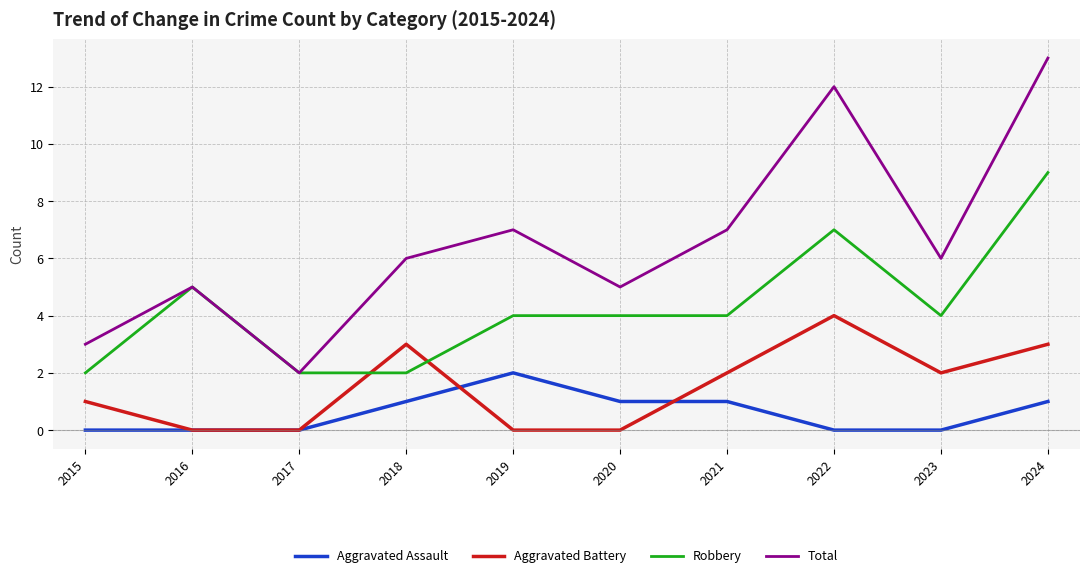

Which label corresponds to the largest value in the chart?

2024